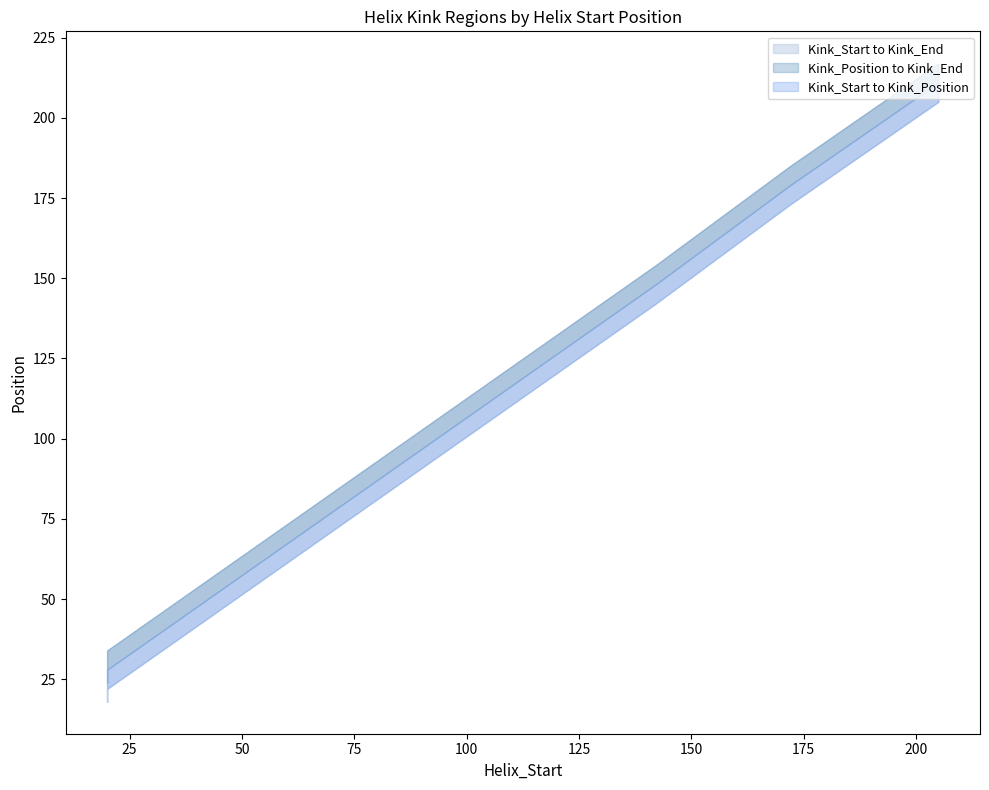

The value of Kink_Start at 20 is 18. True or false?

True